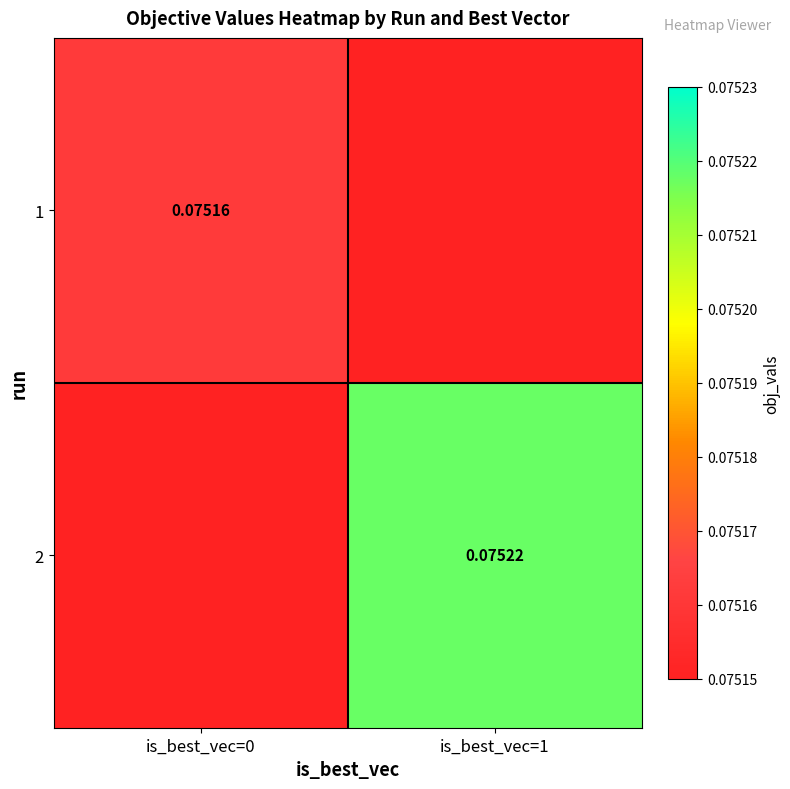

The value of 1 at is_best_vec=0 is 0.1. True or false?

True